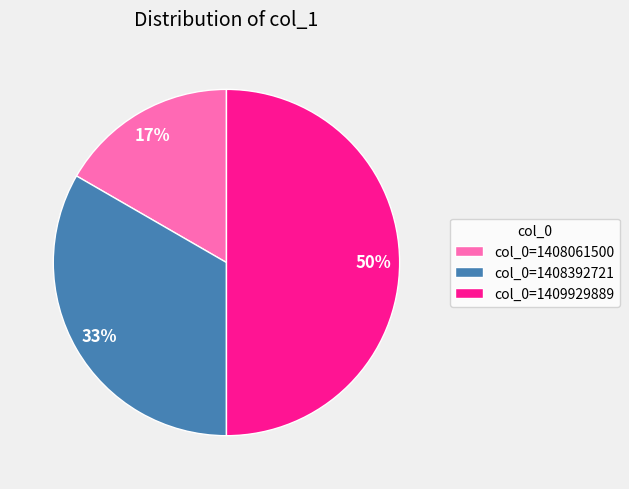

Which slice is the smallest?

col_0=1408061500